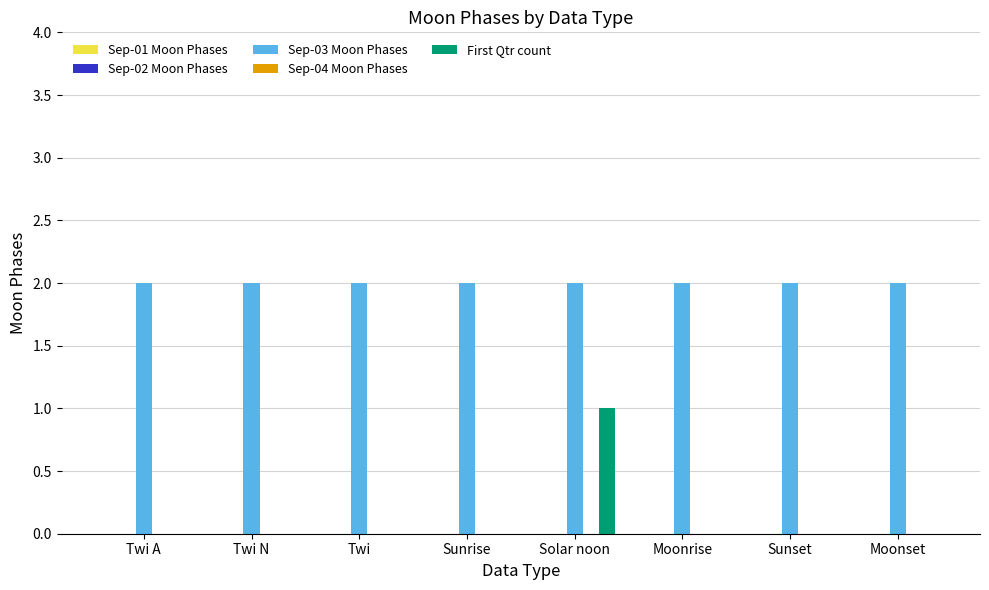

Which series has the largest range (max minus min)?

First Qtr count